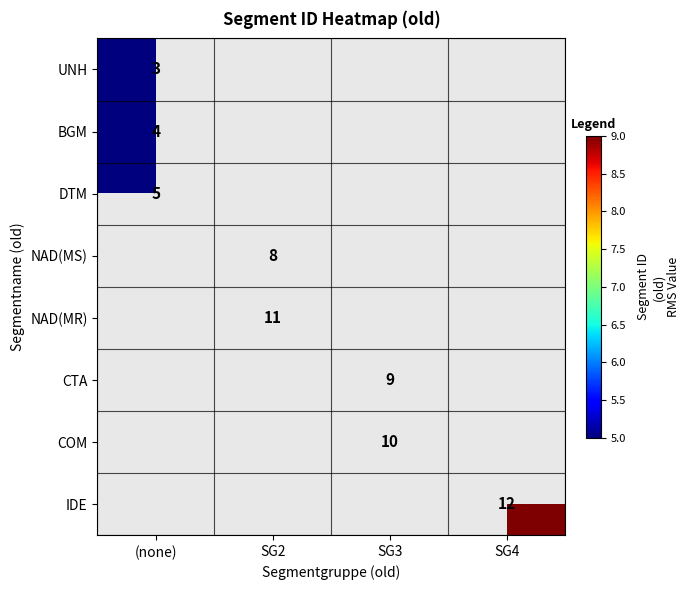

The value of DTM at (none) is 5. True or false?

True